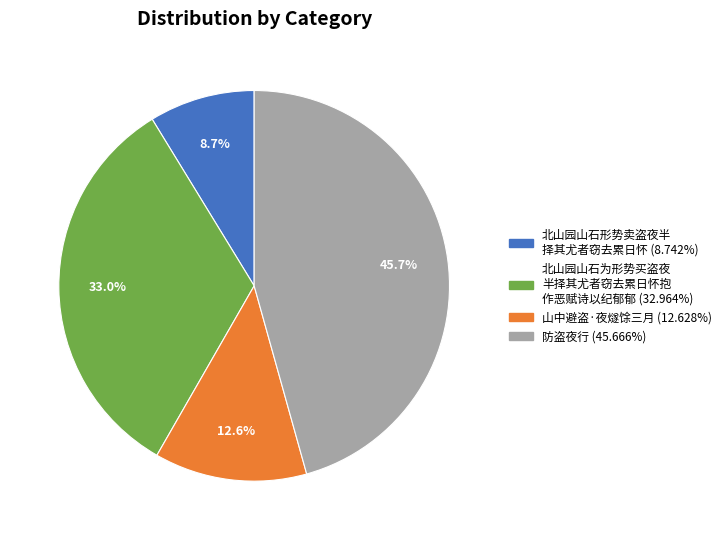

To the nearest percent, what is the average slice percentage?

25%